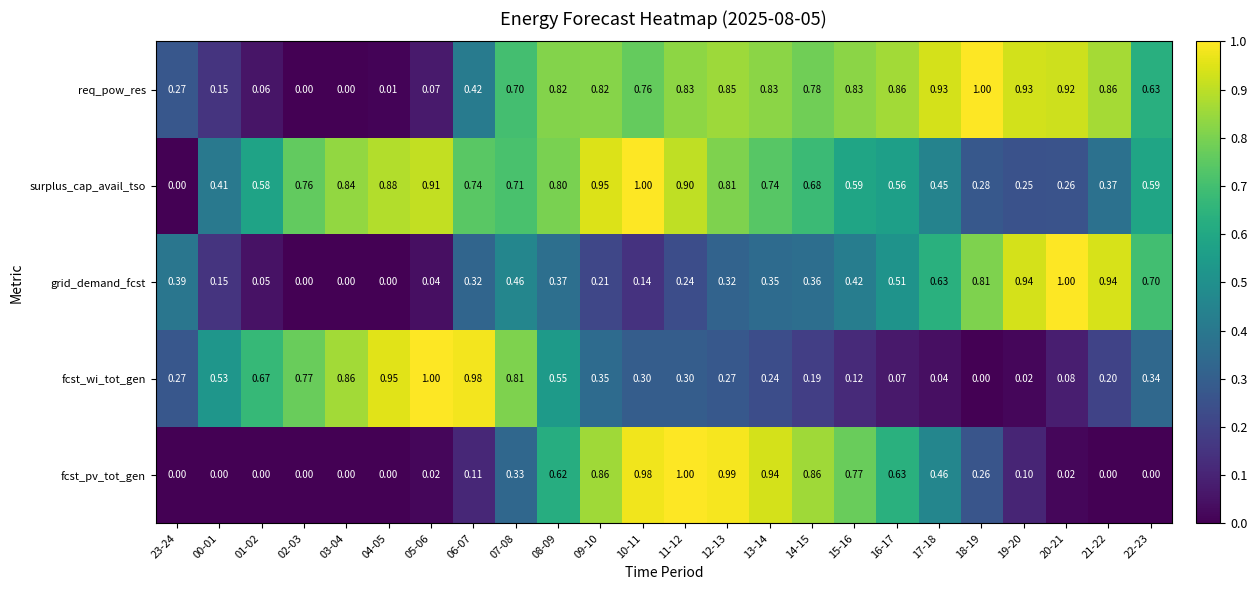

Rank the series at 08-09 from highest to lowest value.

req_pow_res, surplus_cap_avail_tso, fcst_pv_tot_gen, fcst_wi_tot_gen, grid_demand_fcst